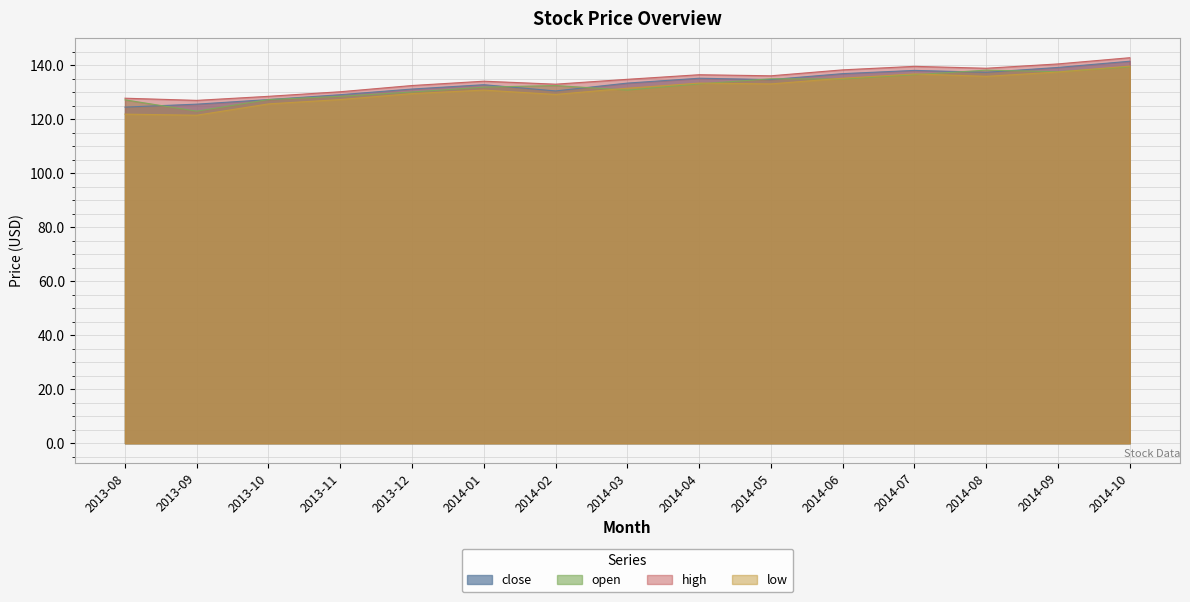

What is the spread (max minus min) of values at 2013-08?

5.9